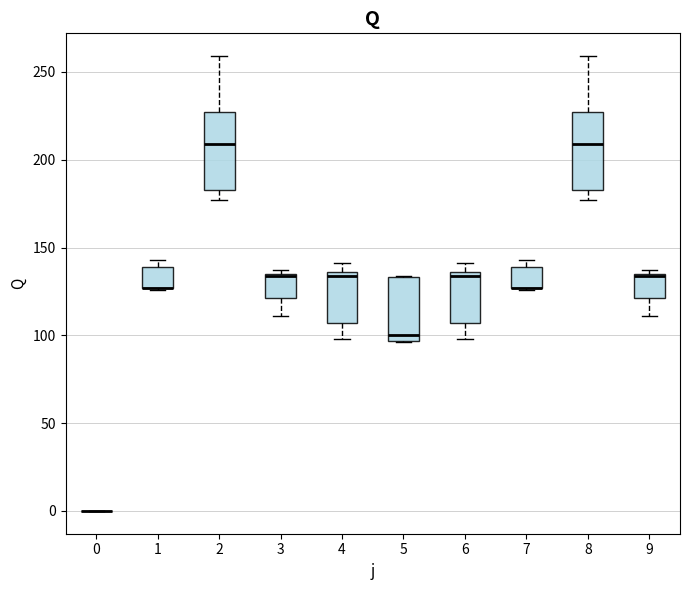

Reading left to right, transcribe this box plot: for each box, give where its median line is, the range the box spans, and where its two whiskers end, as read against the y-axis. The values are not printed on the chart, so give them approximately, as read against the axis.

0: box collapsed to a line at 0, whiskers 0 to 0
1: median 125 (drawn on the box's lower edge), box 125 to 140, whiskers 125 to 145
2: median 210, box 185 to 225, whiskers 175 to 260
3: median 135 (drawn on the box's upper edge), box 120 to 135, whiskers 110 to 135 (just above the box's upper edge)
4: median 135 (just below the box's upper edge), box 105 to 135, whiskers 100 to 140
5: median 100, box 95 to 135, whiskers 95 to 135
6: median 135 (just below the box's upper edge), box 105 to 135, whiskers 100 to 140
7: median 125 (drawn on the box's lower edge), box 125 to 140, whiskers 125 to 145
8: median 210, box 185 to 225, whiskers 175 to 260
9: median 135 (drawn on the box's upper edge), box 120 to 135, whiskers 110 to 135 (just above the box's upper edge)